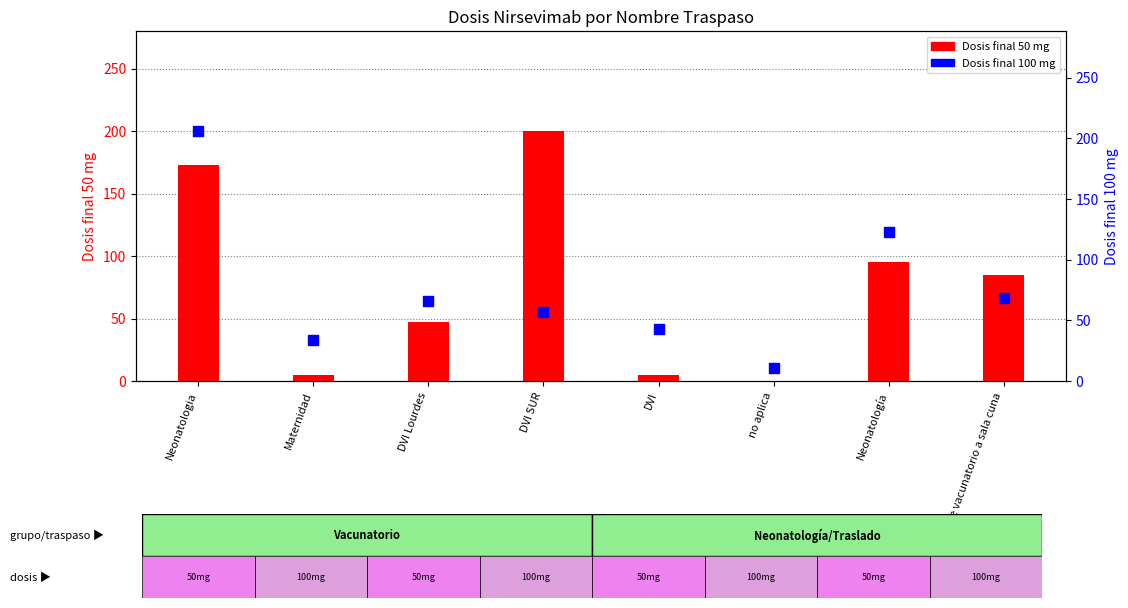

What are all the series names shown in the legend?

Dosis final 50 mg, Dosis final 100 mg